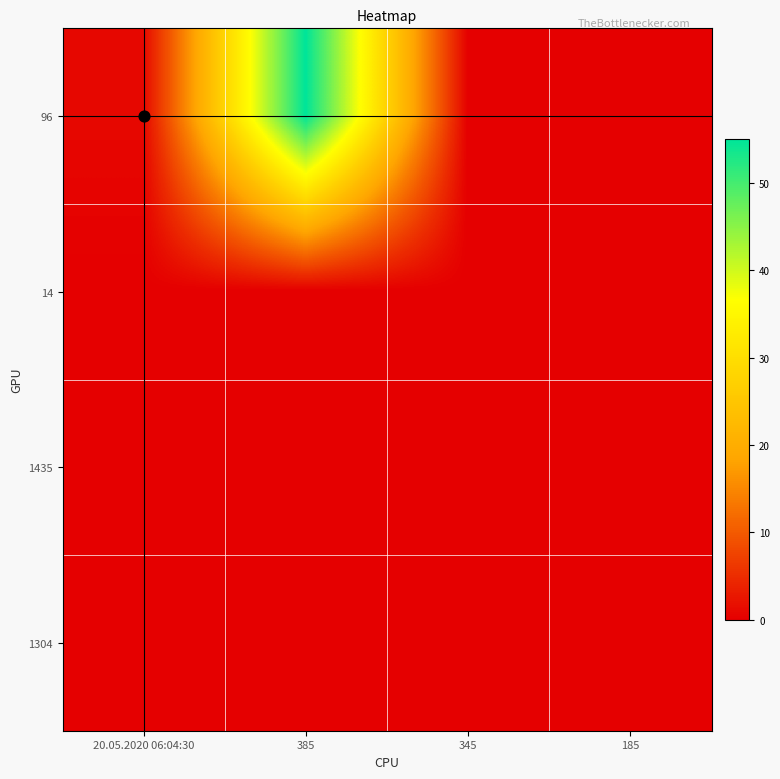

Reading left to right, transcribe all the data shown in this chart.

96: 20.05.2020 06:04:30=1	385=55	345=0	185=0
14: 20.05.2020 06:04:30=0	385=0	345=0	185=0
1435: 20.05.2020 06:04:30=0	385=0	345=0	185=0
1304: 20.05.2020 06:04:30=0	385=0	345=0	185=0